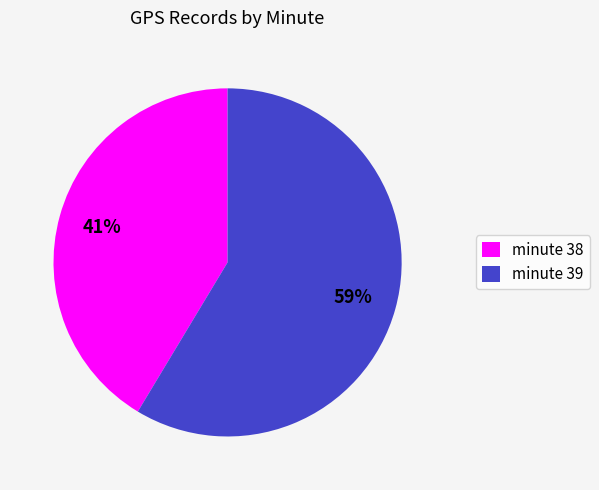

Combined, do minute 39 and minute 38 account for over 50%?

Yes